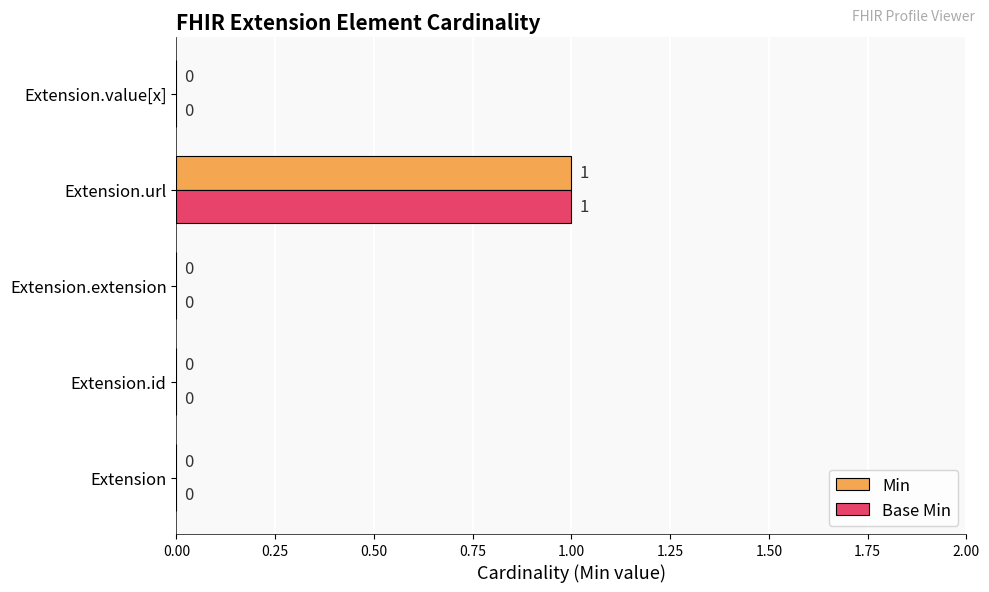

True or false: Min has a value of 0 at Extension.

True